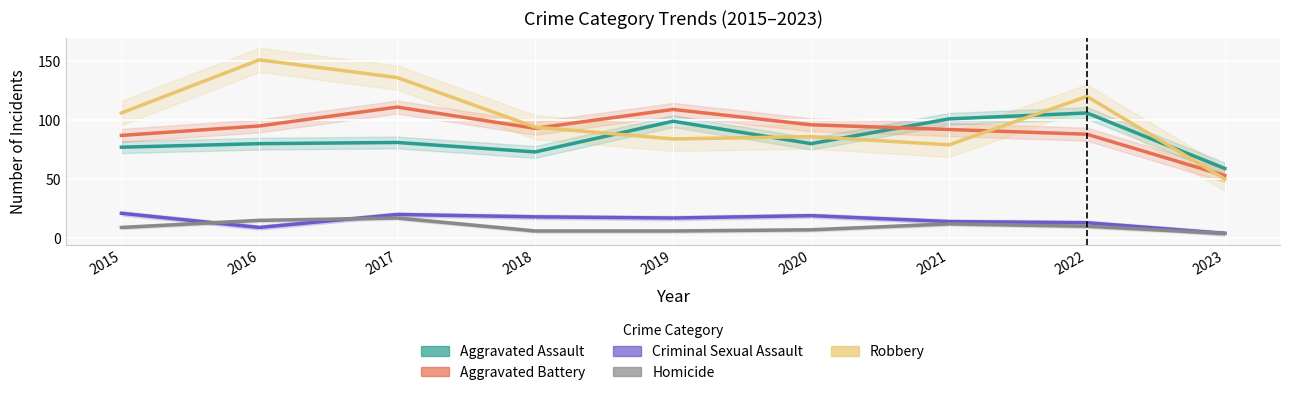

What is the difference between the Aggravated Battery values at 2015 and 2016?

8